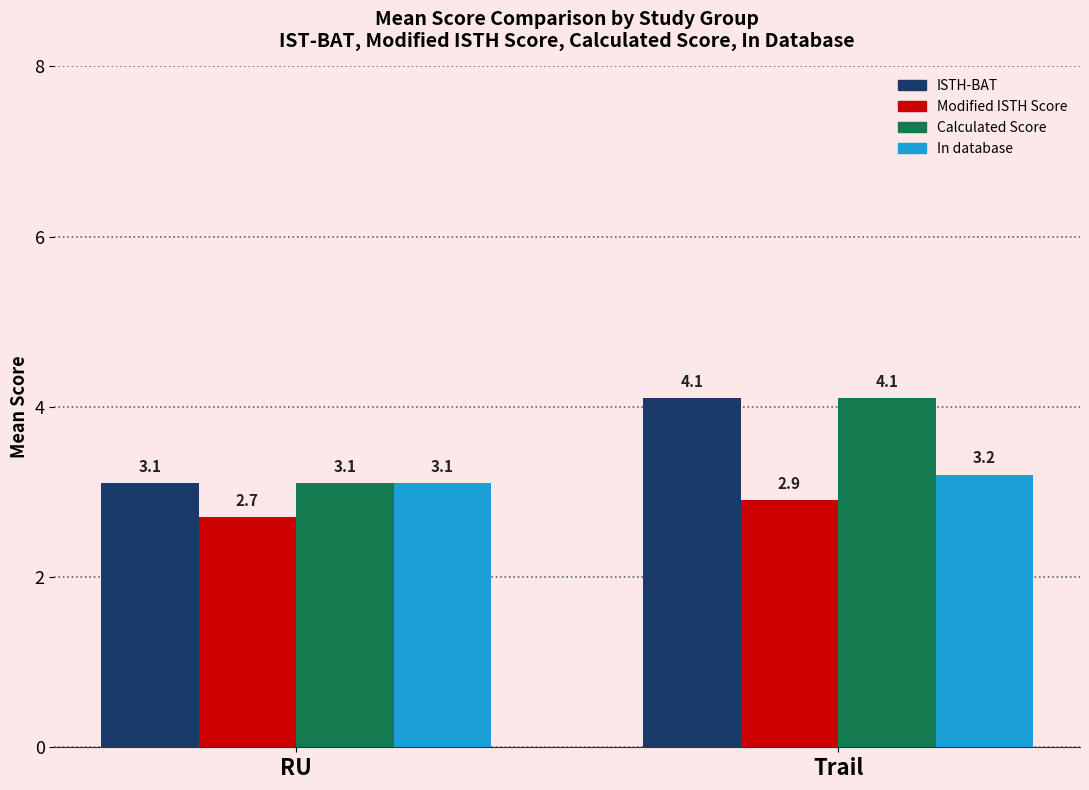

The value of Calculated Score at Trail is 4.1. True or false?

True